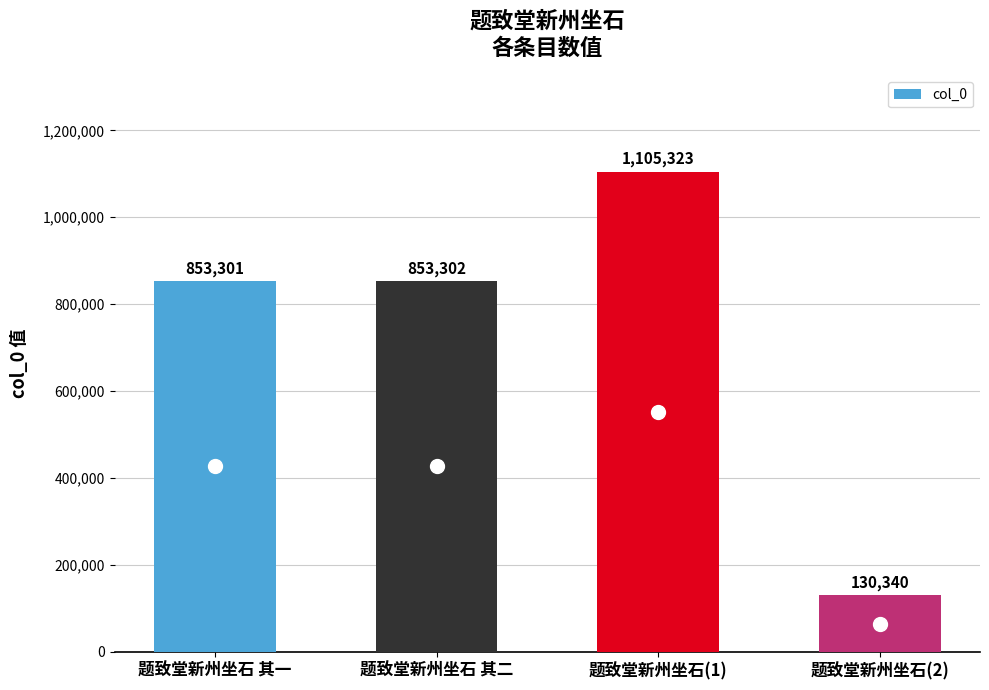

Count the number of categories in the chart.

4